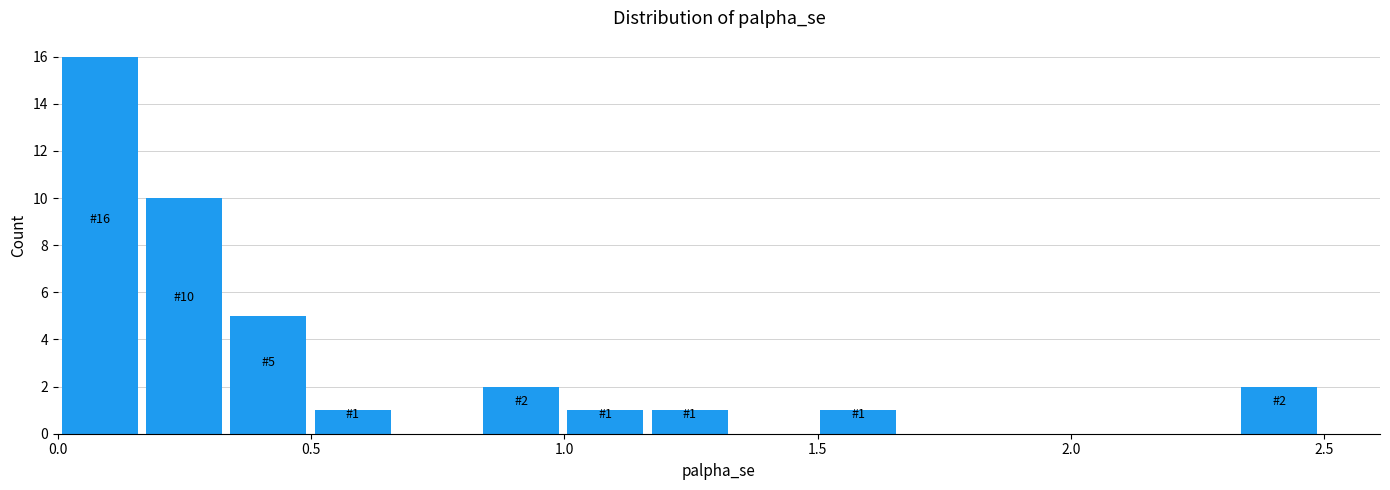

Around what value on the x-axis is the tallest bar? Give the approximate position of its centre, as read against the axis.

0.10